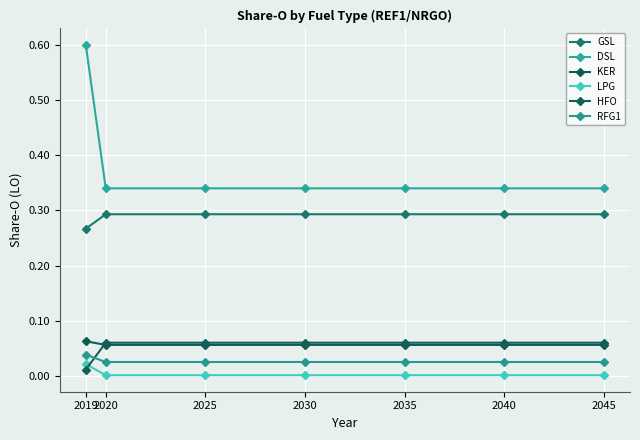

Is it true that HFO equals 0.0 at 2025?

False